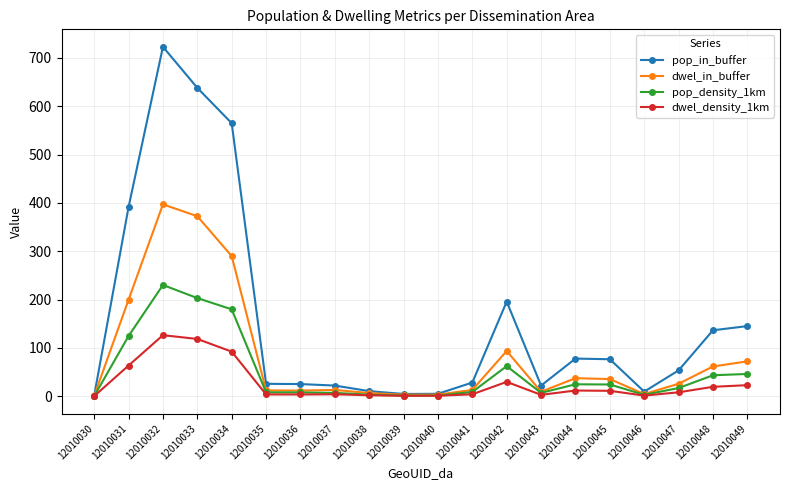

What is the sum of all pop_in_buffer values?

3159.2